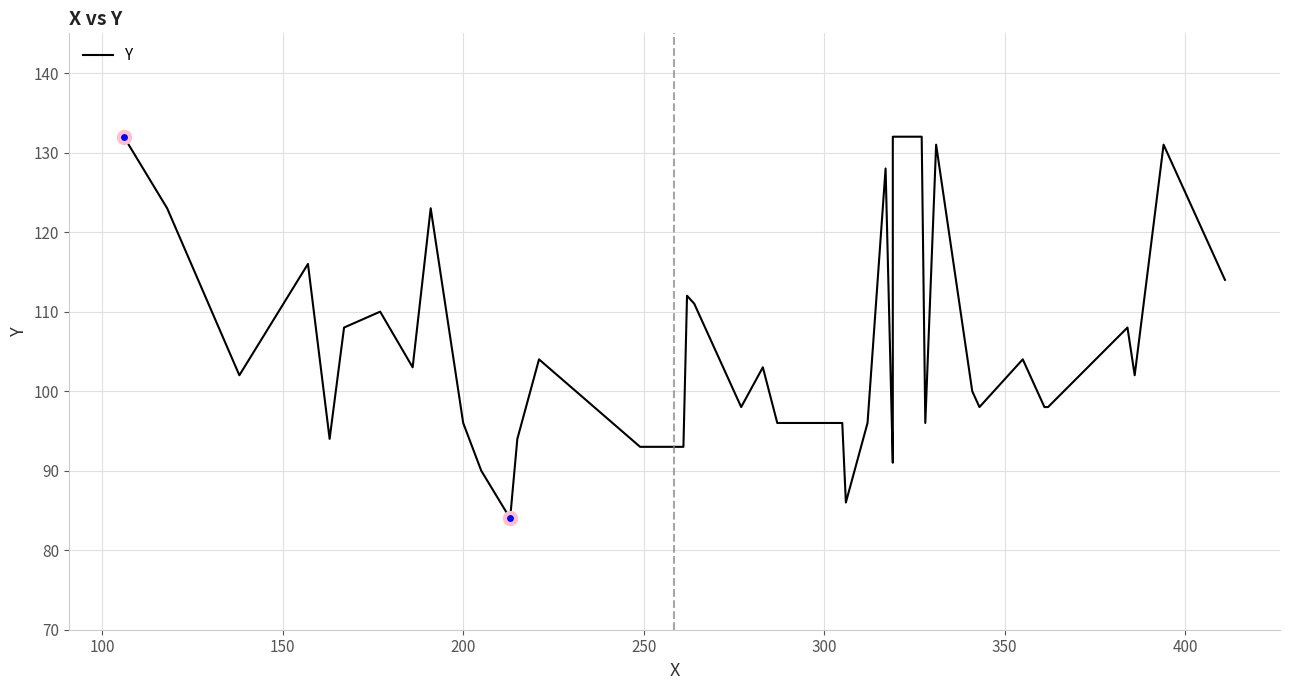

How many data points does each series have?

40